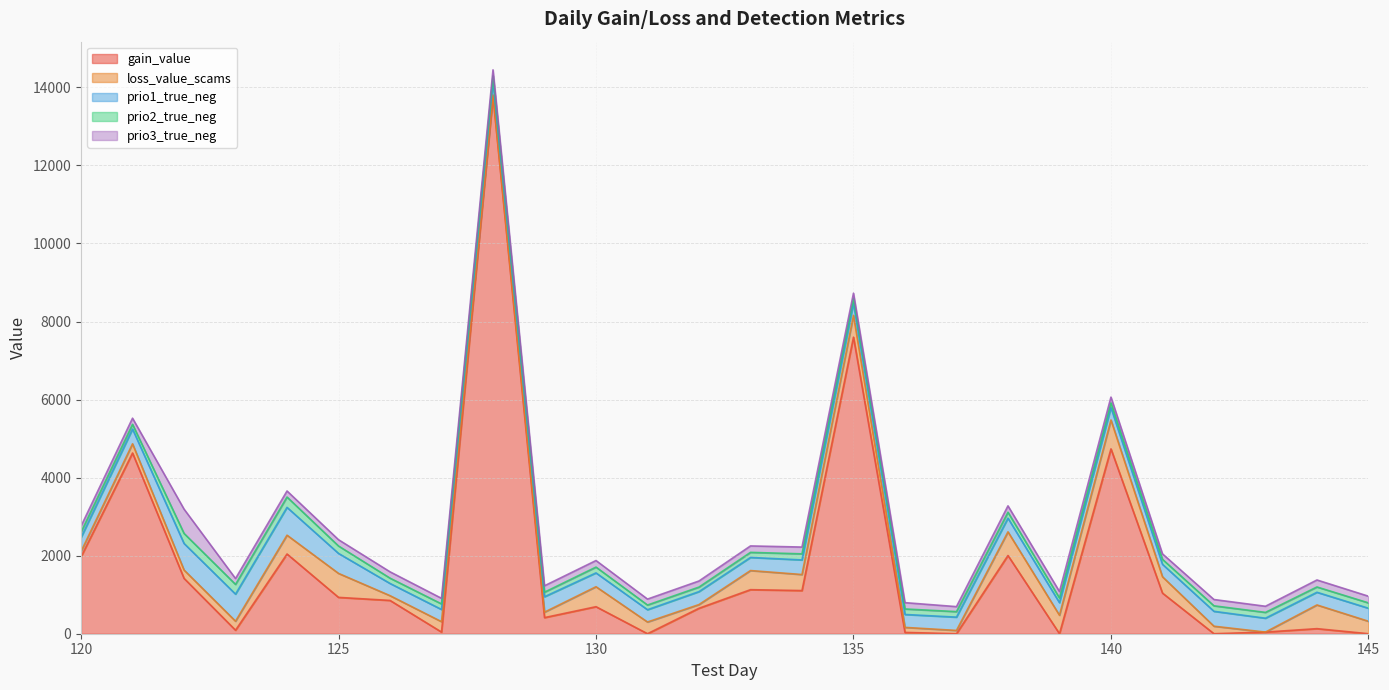

What is the maximum value for gain_value?

13778.5